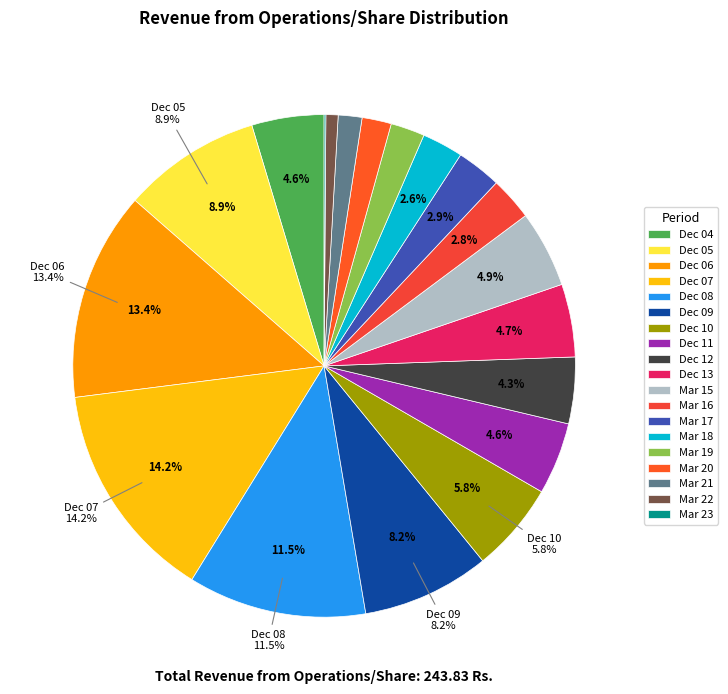

To the nearest percent, what percentage of the pie is Mar 18?

3%